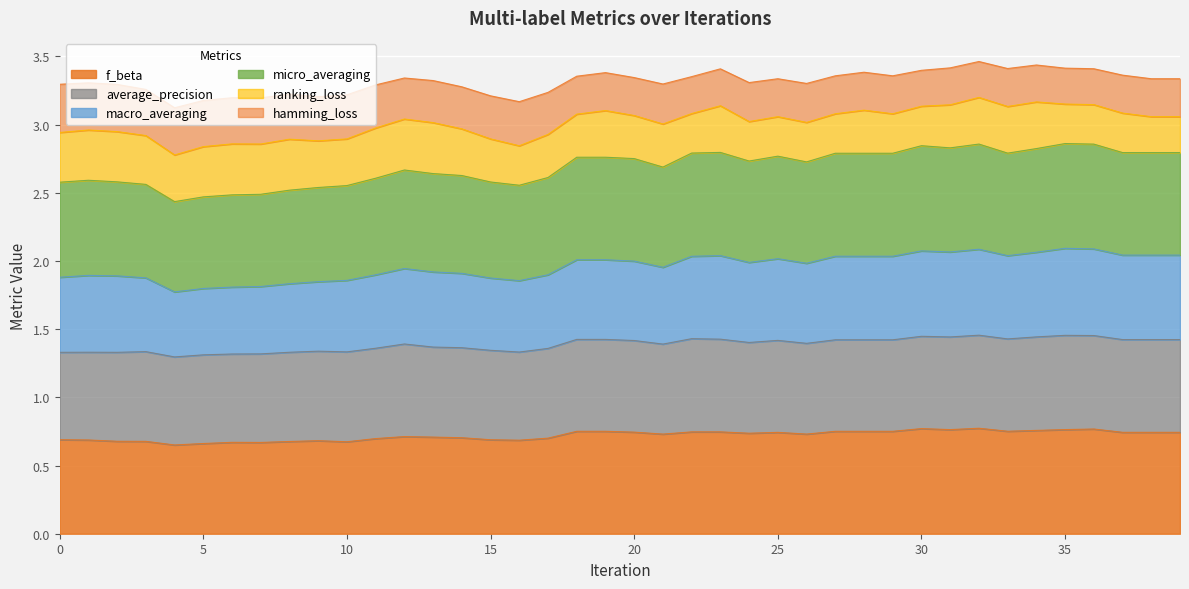

True or false: f_beta and micro_averaging intersect in this chart.

False